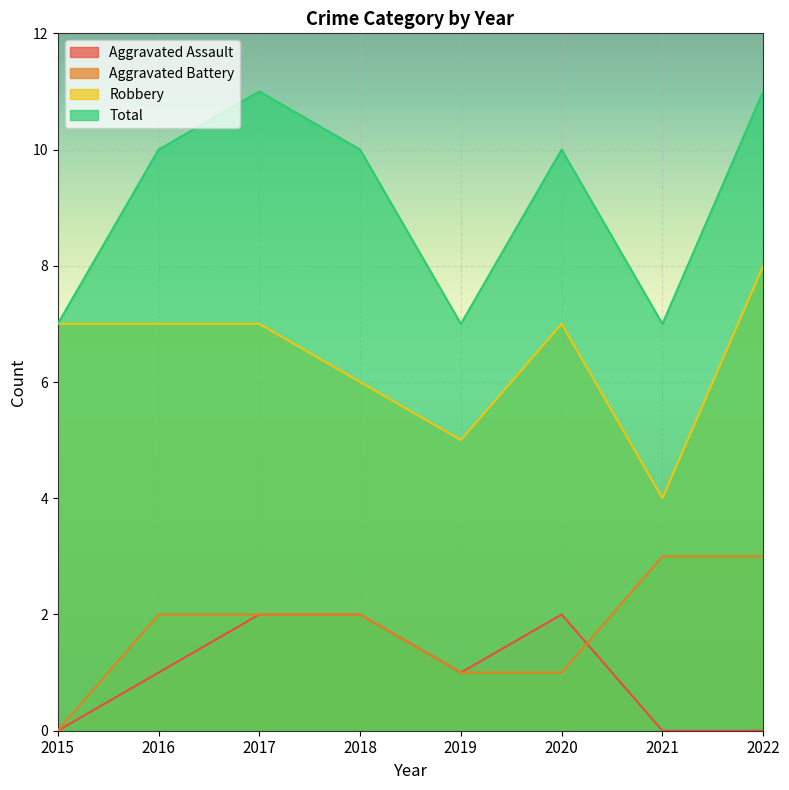

Which series has the largest total across all categories?

Total